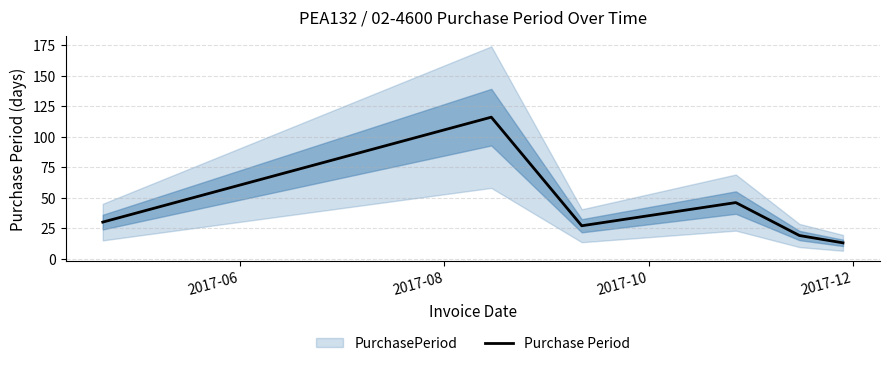

How many series are shown in this chart?

1